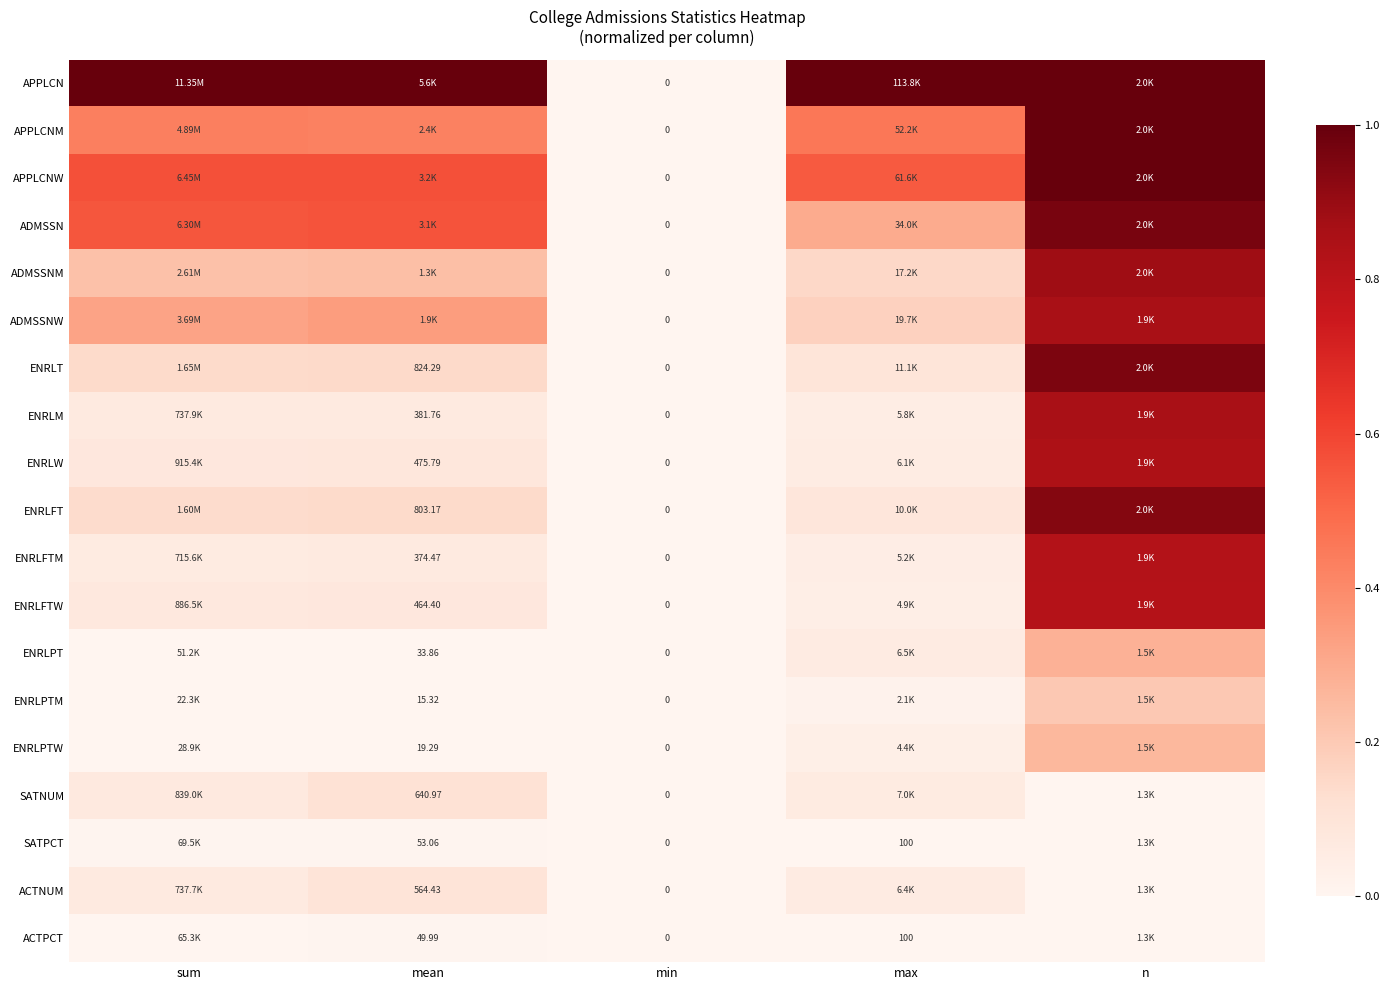

The value of ADMSSN at n is 1.0. True or false?

True